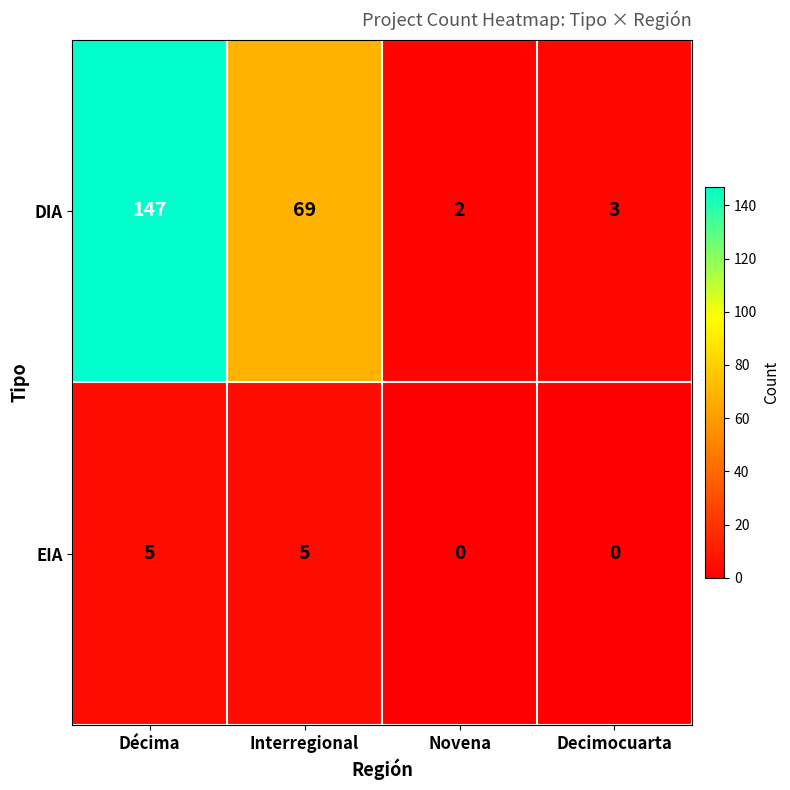

Reading left to right, what are all the values shown in this chart?

DIA: Décima=147	Interregional=69	Novena=2	Decimocuarta=3
EIA: Décima=5	Interregional=5	Novena=0	Decimocuarta=0